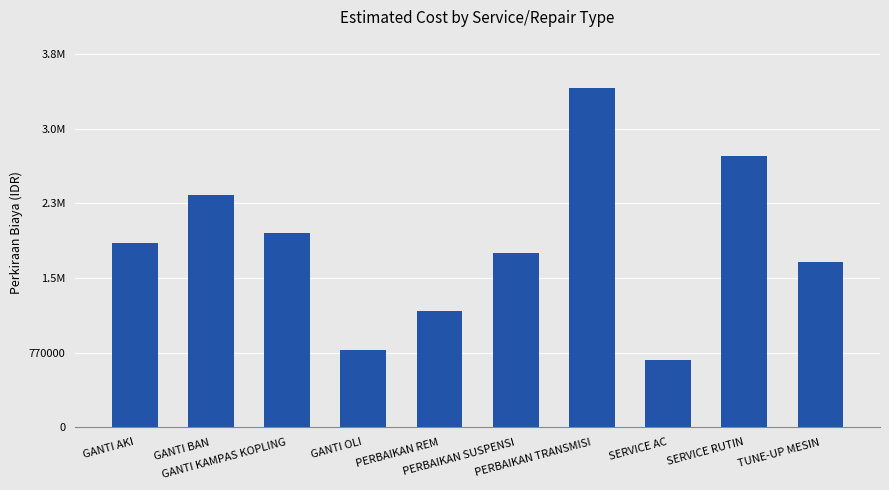

Reading right to left, extract all data points from this chart.

1700000	2800000	700000	3500000	1800000	1200000	800000	2000000	2400000	1900000